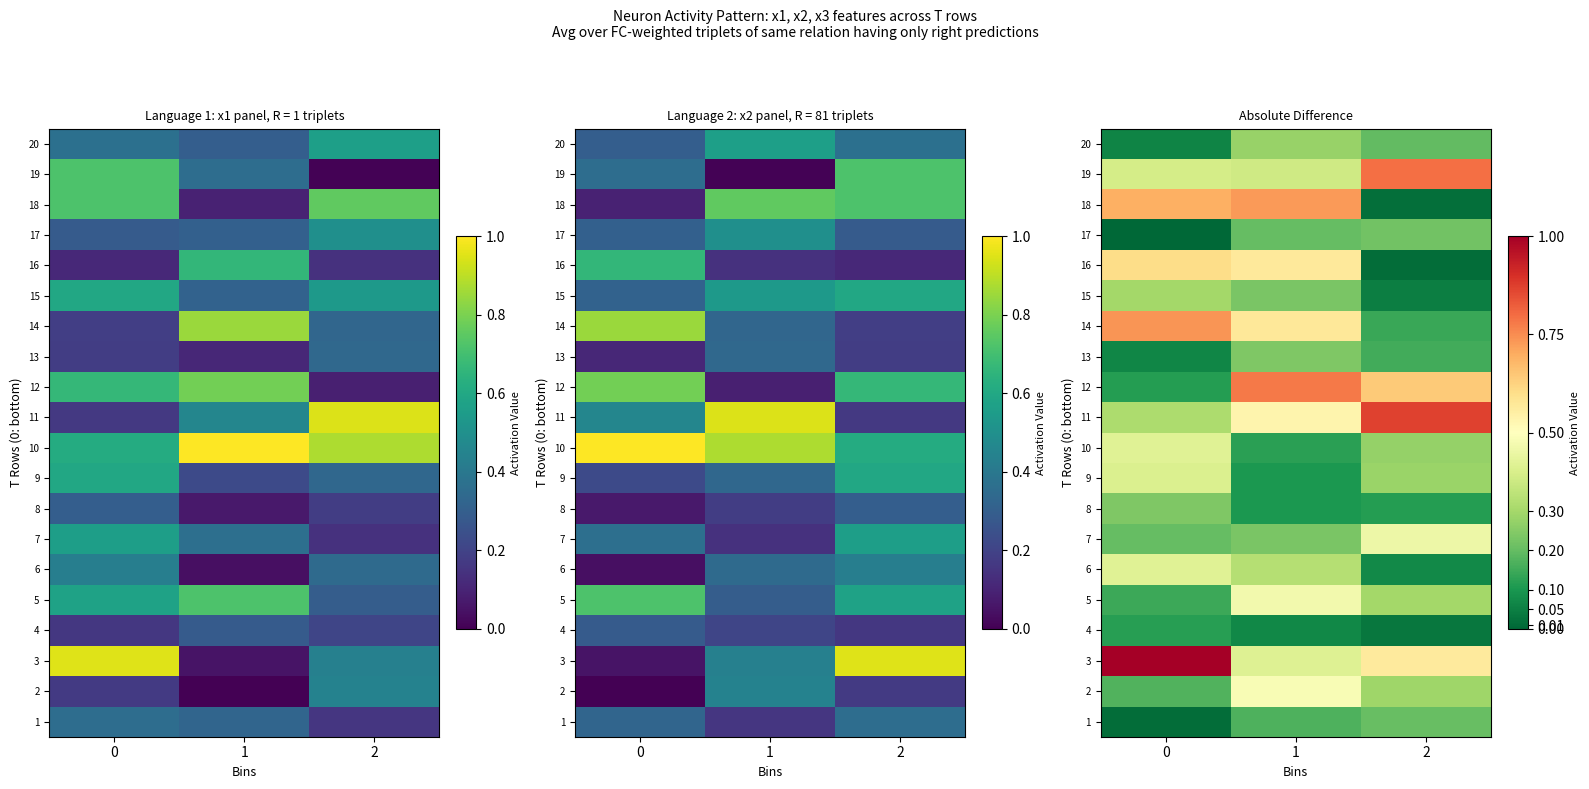

What is the total value across all series at 0?

6.4